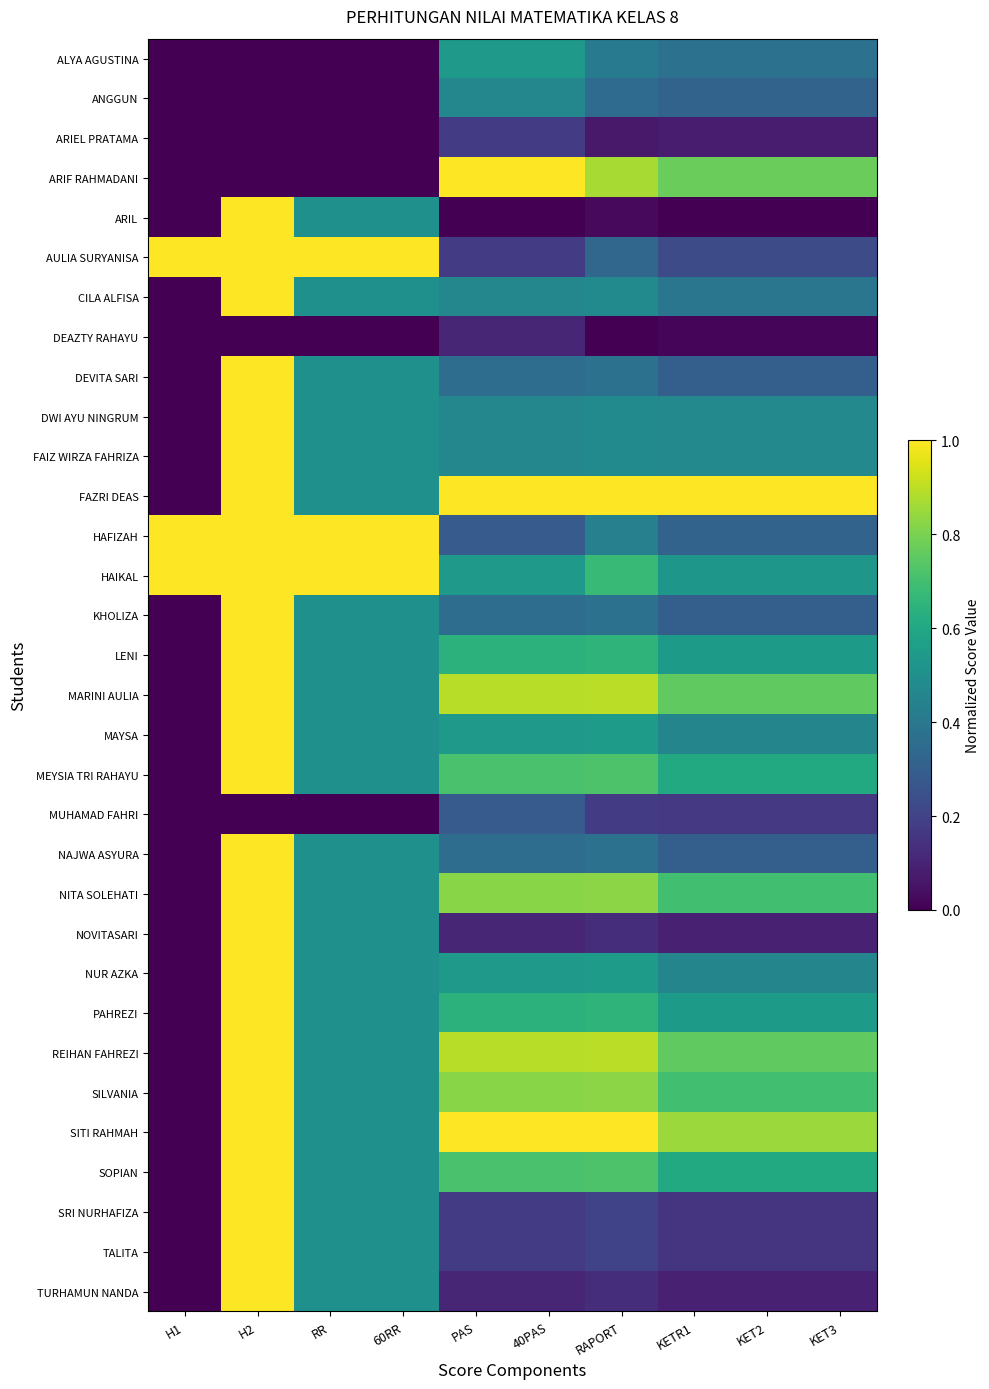

At 60RR, list the series in order from smallest to largest.

ALYA AGUSTINA, ANGGUN, ARIEL PRATAMA, ARIF RAHMADANI, DEAZTY RAHAYU, MUHAMAD FAHRI, ARIL, CILA ALFISA, DEVITA SARI, DWI AYU NINGRUM, FAIZ WIRZA FAHRIZA, FAZRI DEAS, KHOLIZA, LENI, MARINI AULIA, MAYSA, MEYSIA TRI RAHAYU, NAJWA ASYURA, NITA SOLEHATI, NOVITASARI, NUR AZKA, PAHREZI, REIHAN FAHREZI, SILVANIA, SITI RAHMAH, SOPIAN, SRI NURHAFIZA, TALITA, TURHAMUN NANDA, AULIA SURYANISA, HAFIZAH, HAIKAL